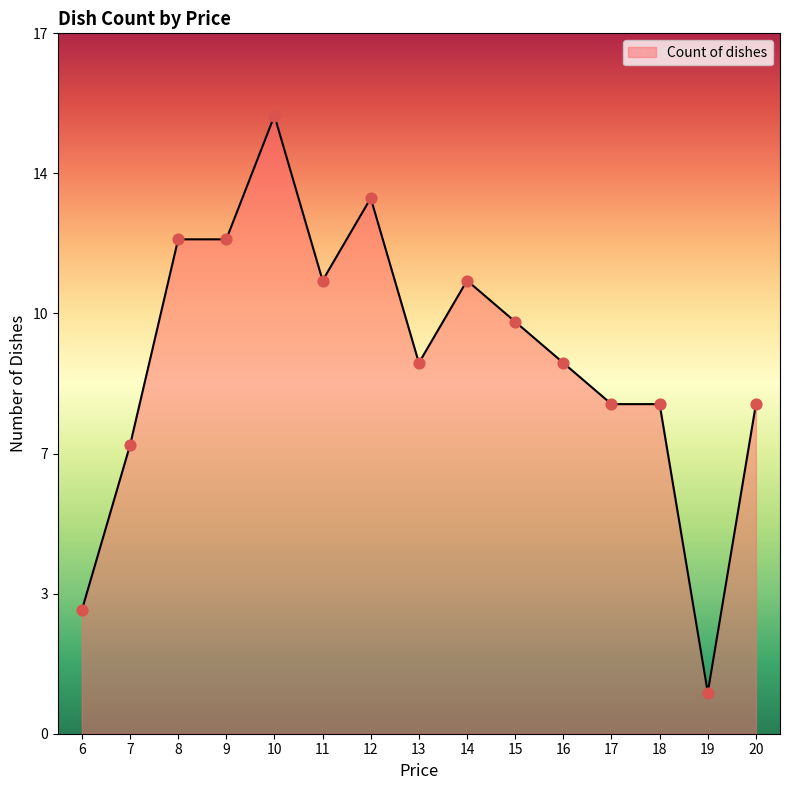

Between 7 and 9, which is larger?

9